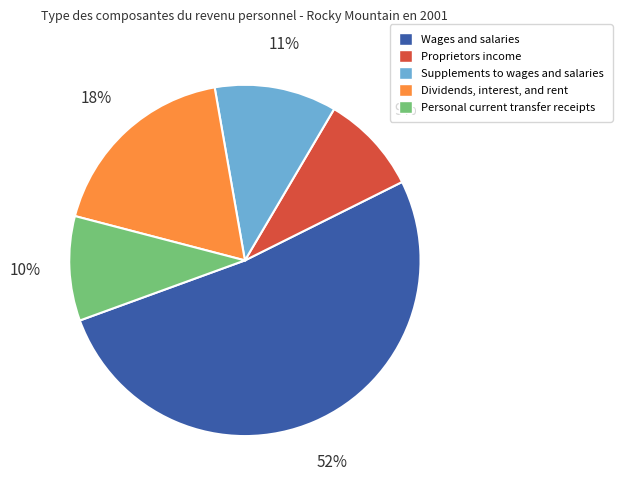

Which has a higher value, Dividends, interest, and rent or Proprietors income?

Dividends, interest, and rent